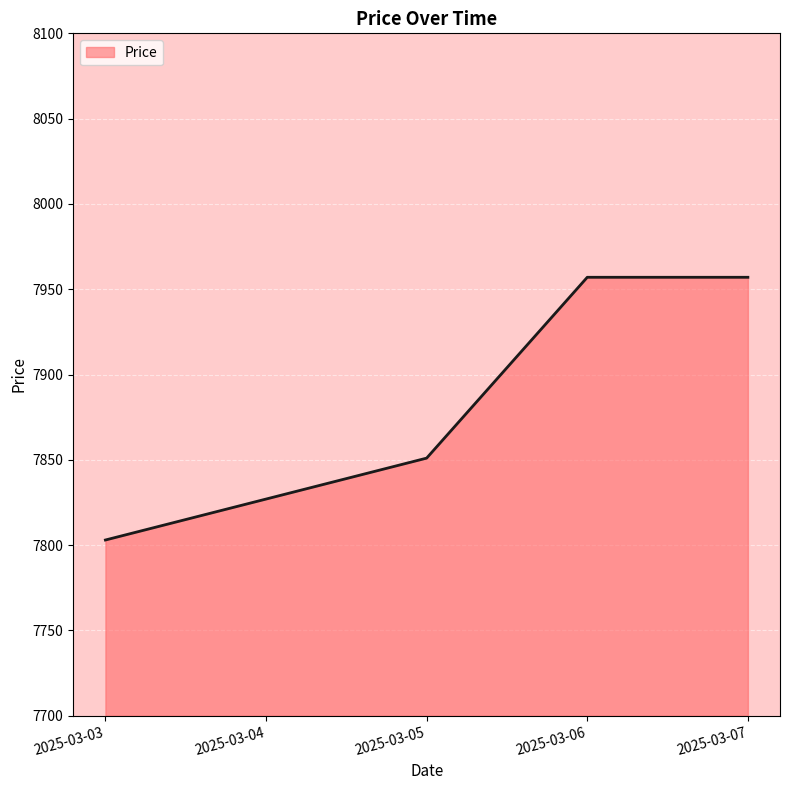

True or false: the data has more than 1 interior local peaks.

False